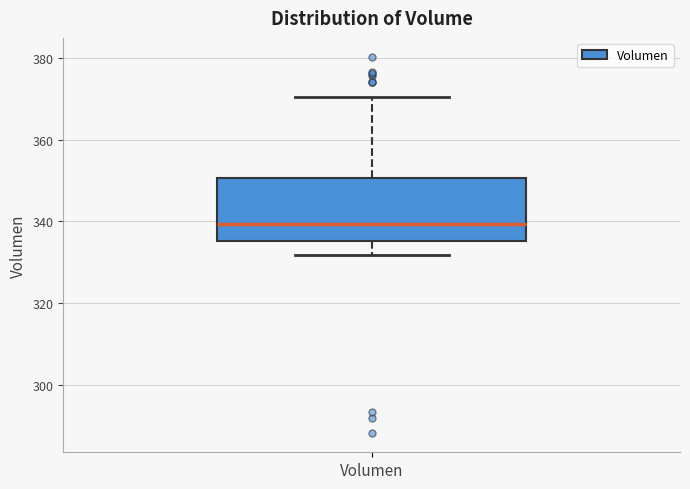

Transcribe this box plot: give where the median line is, the range the box spans, and where the two whiskers end, as read against the y-axis. The values are not printed on the chart, so give them approximately, as read against the axis.

median 340, box 336 to 350, whiskers 332 to 370